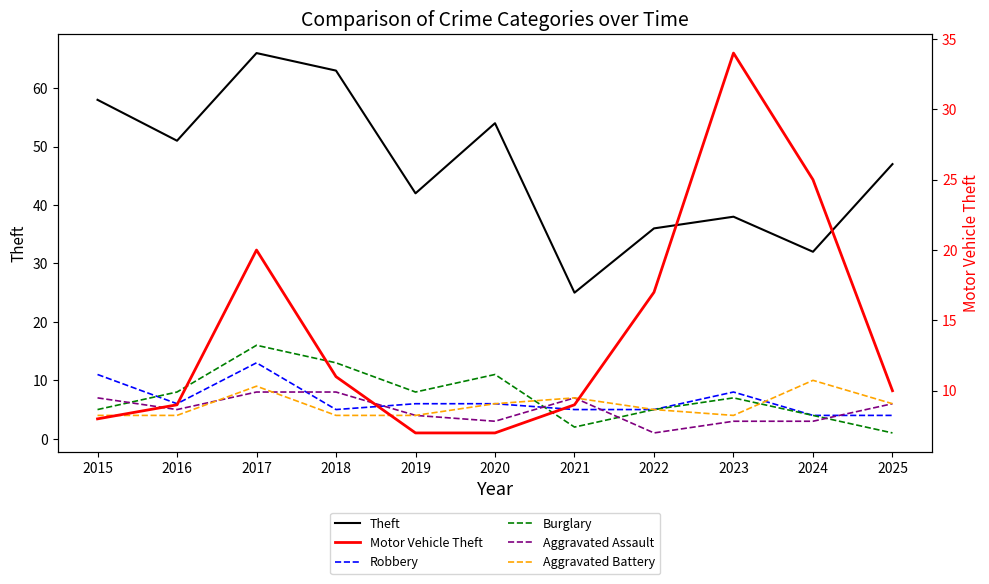

What is the sum of the Burglary values at 2024 and 2022?

9